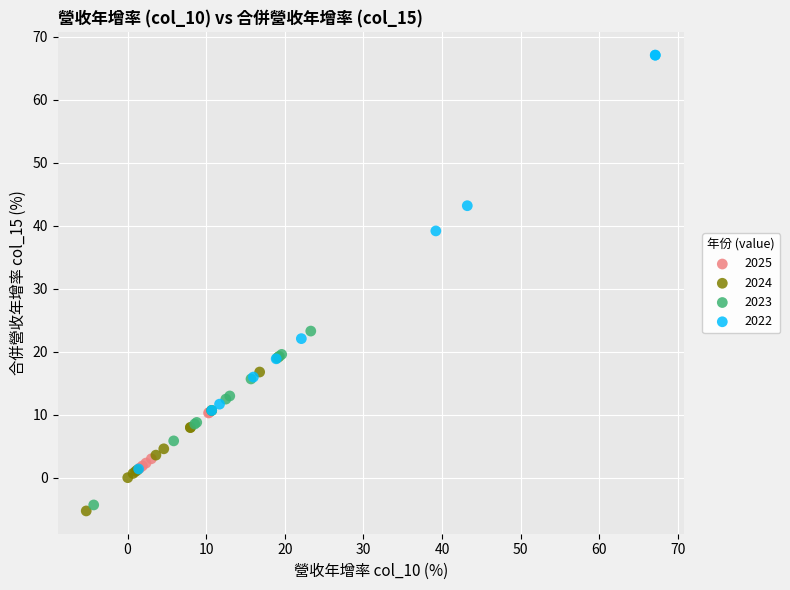

Which series contains the highest Y value?

2022